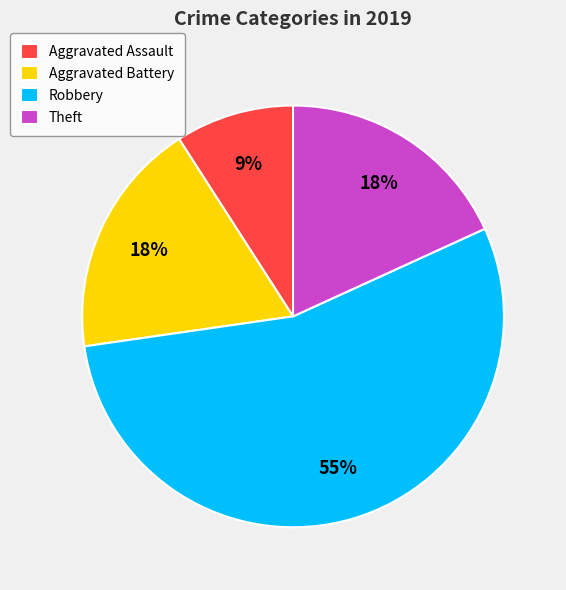

The Robbery slice represents 45% of the pie. True or false?

False